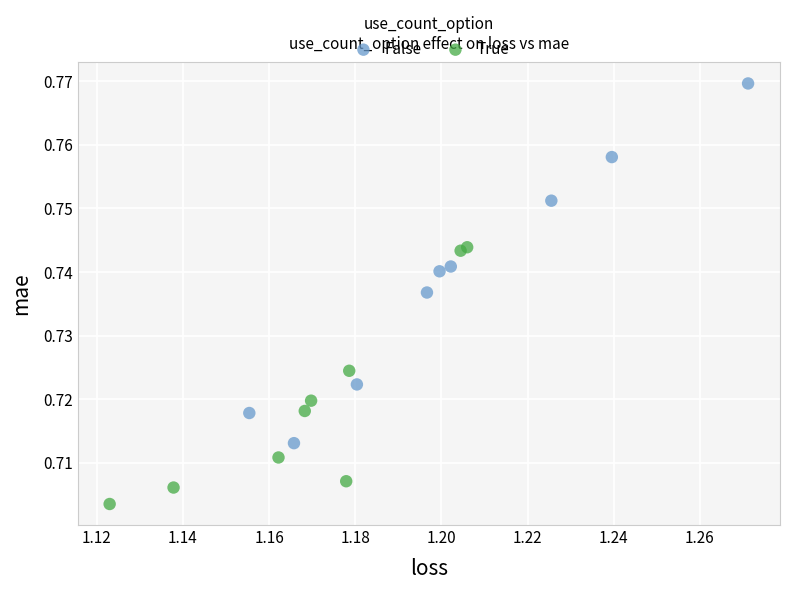

Which series reaches the minimum Y coordinate?

True